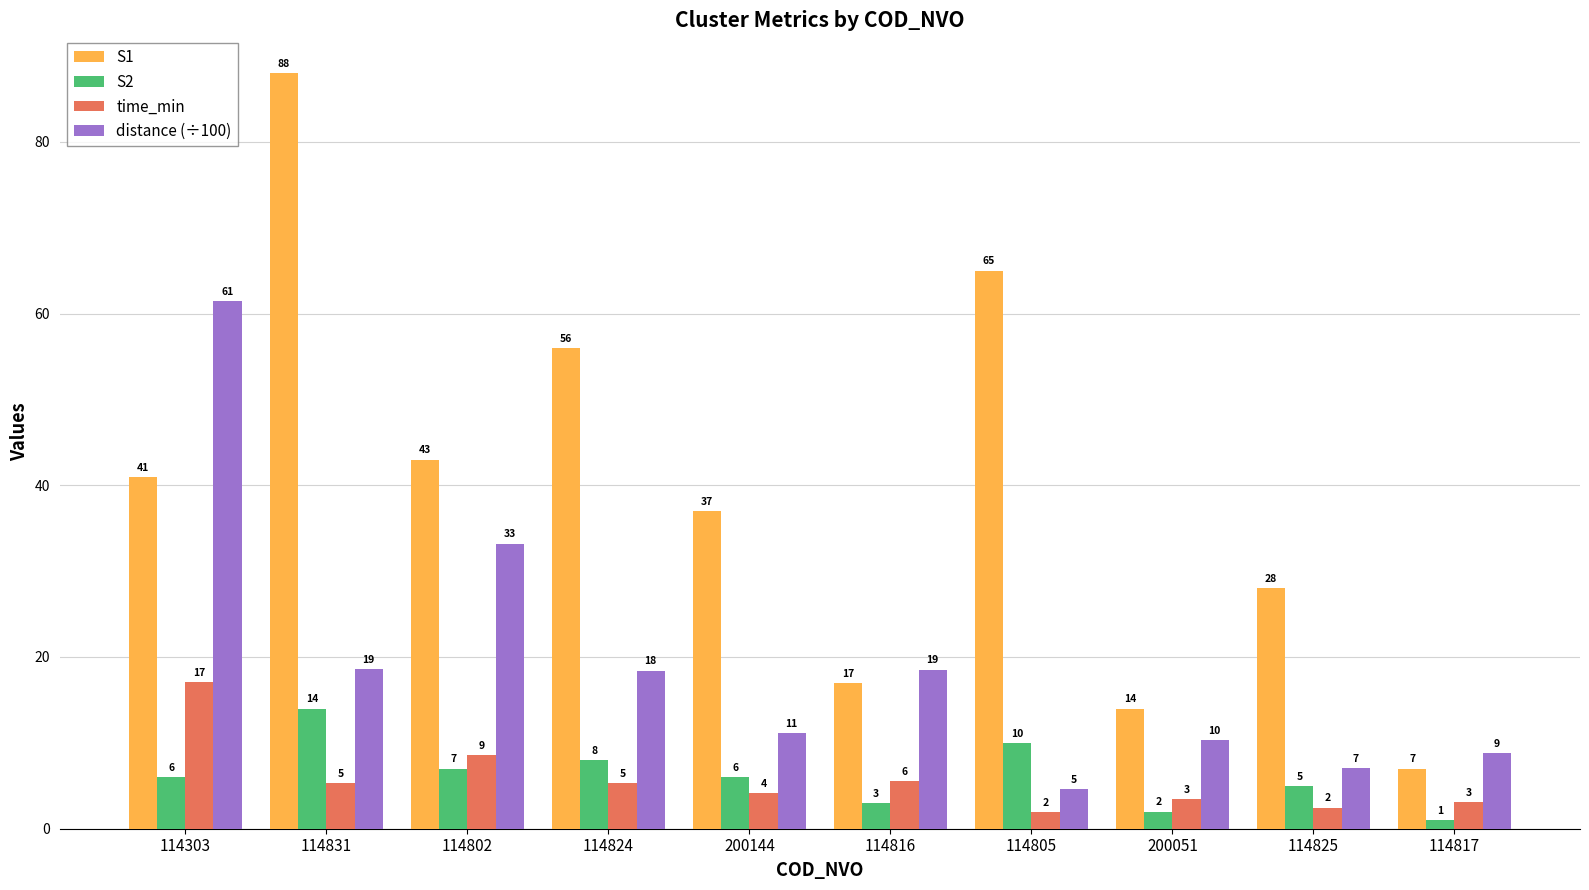

How many bars are there in each group?

4